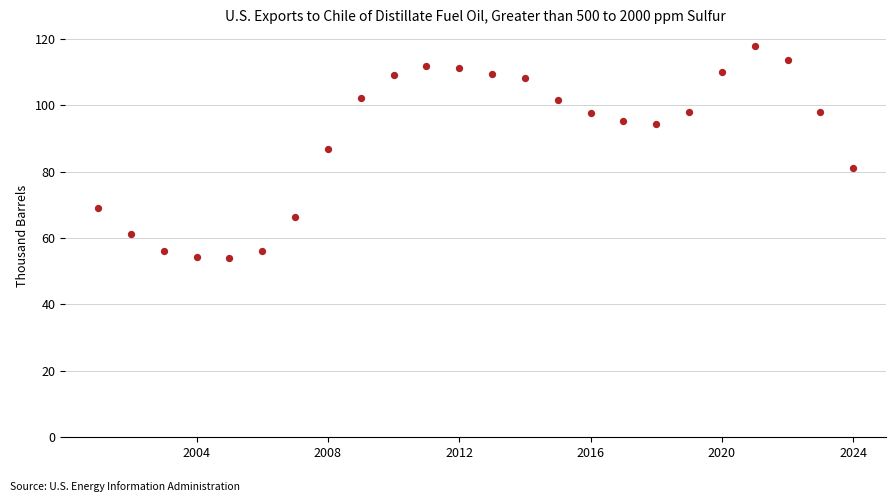

What is the range of X values (max minus min)?

23.0